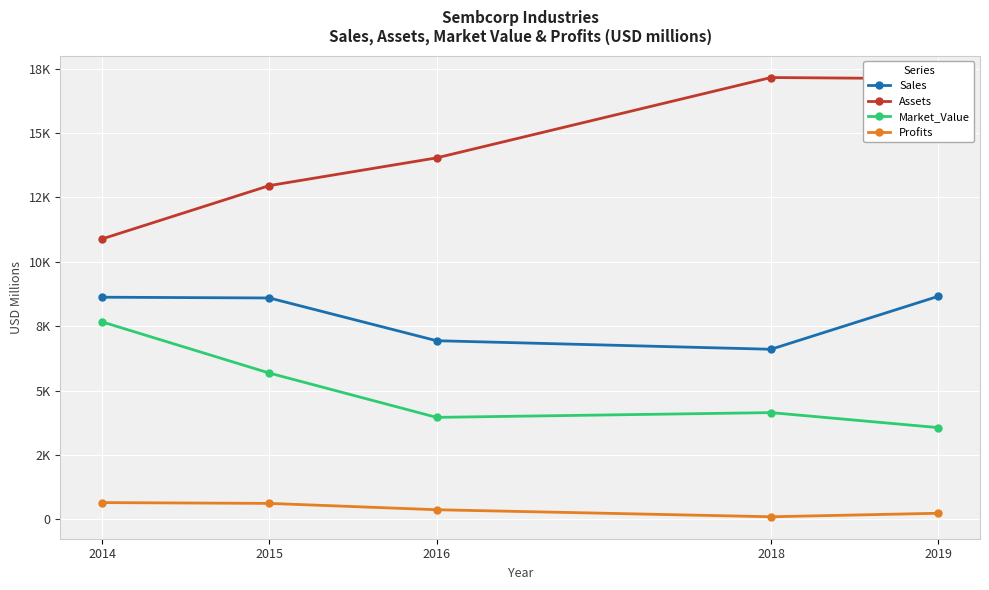

What is the difference between the Profits values at 2019 and 2016?

136.8